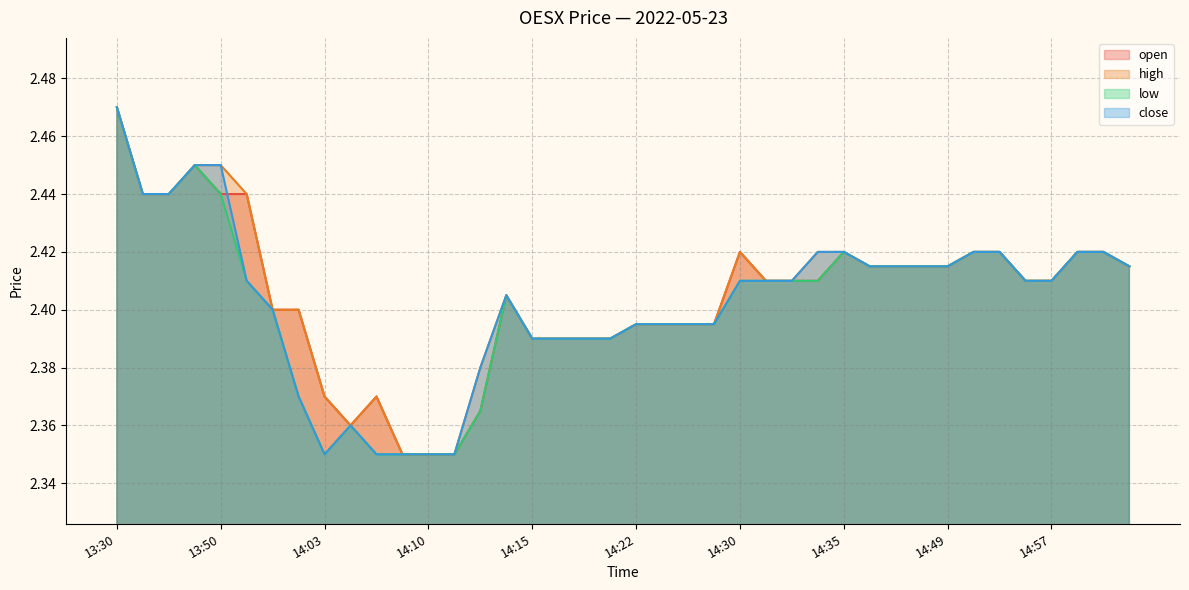

Between 14:25 and 13:38, which is larger?

13:38